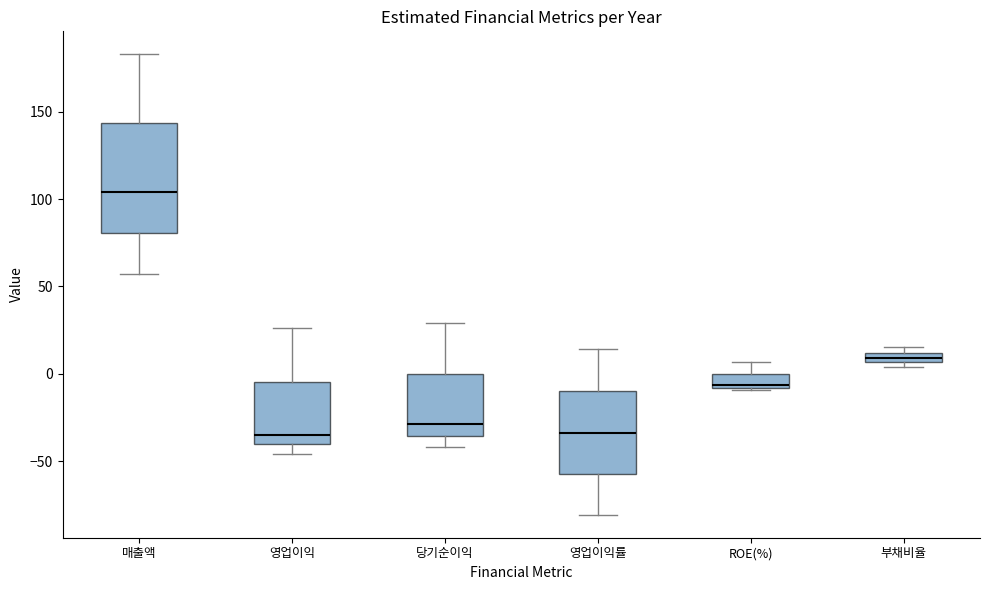

Where is the upper edge of the box for 영업이익률 on the y-axis? The values are not printed on the chart, so give them approximately, as read against the axis.

-10